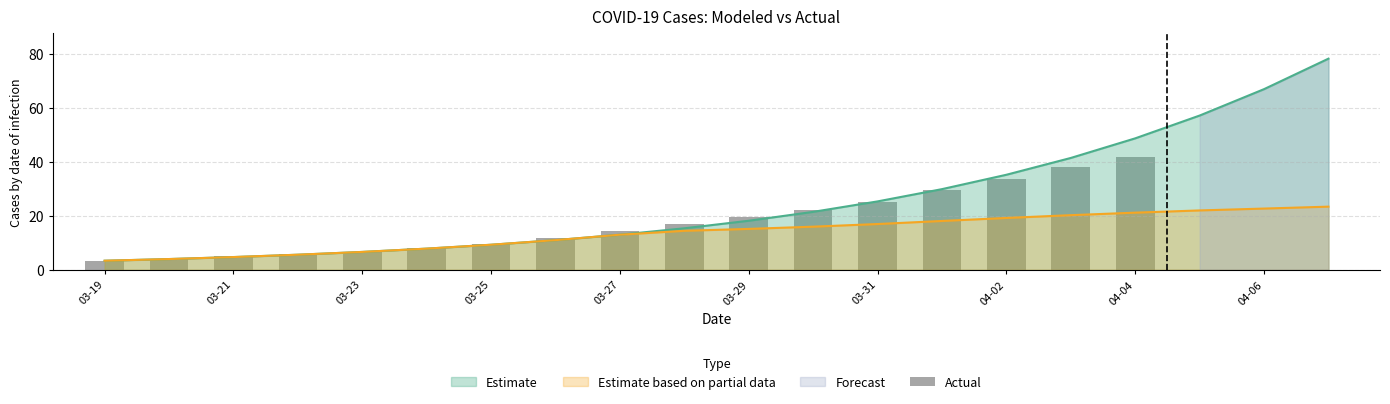

True or false: Estimate has a value of 9.3 at 03-25.

True